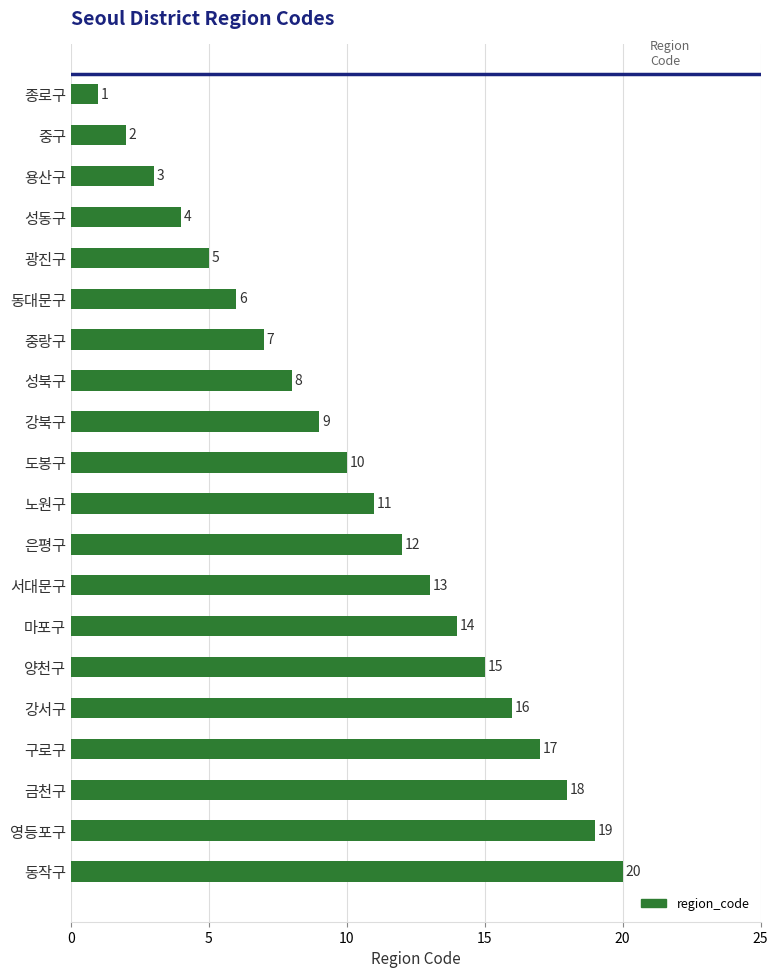

List the labels in order of value, largest first.

동작구, 영등포구, 금천구, 구로구, 강서구, 양천구, 마포구, 서대문구, 은평구, 노원구, 도봉구, 강북구, 성북구, 중랑구, 동대문구, 광진구, 성동구, 용산구, 중구, 종로구